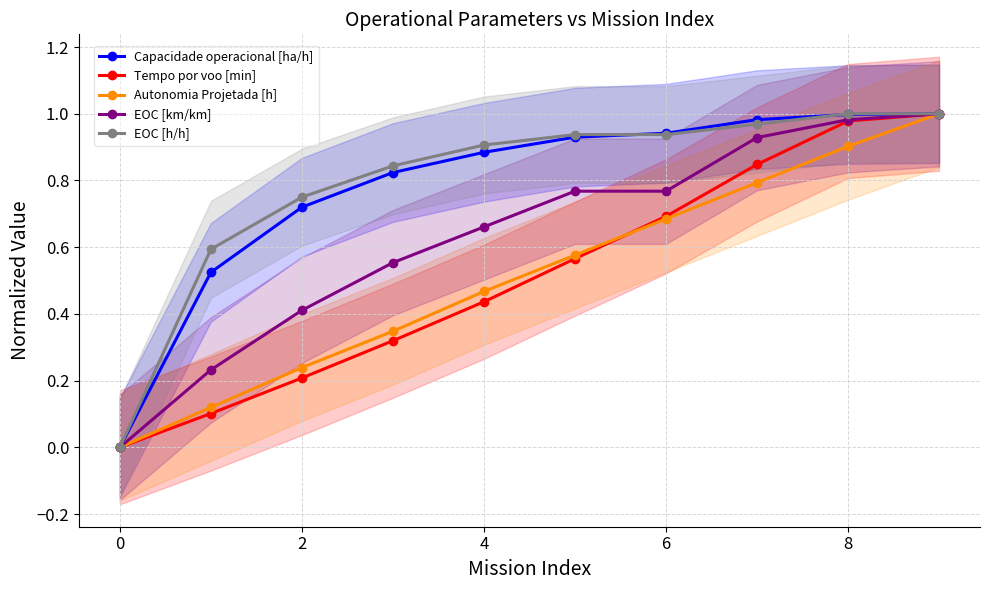

True or false: Autonomia Projetada [h] has more than 1 interior local peaks.

False